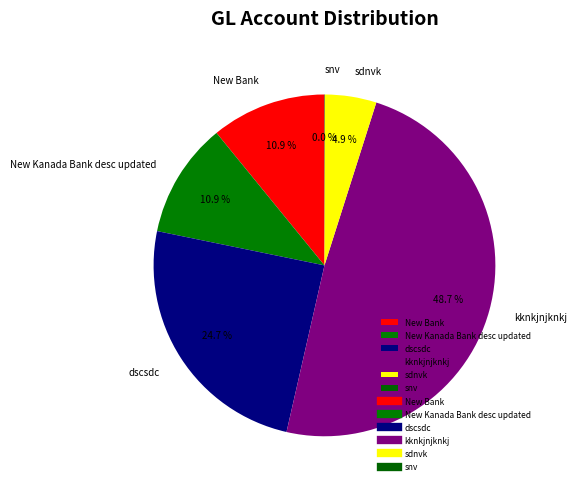

Between New Bank and kknkjnjknkj, which is larger?

kknkjnjknkj